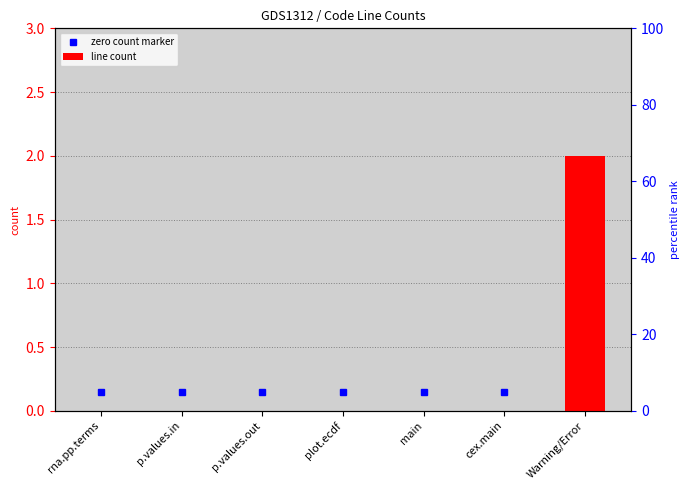

At which label is the value closest to 1?

rna.pp.terms